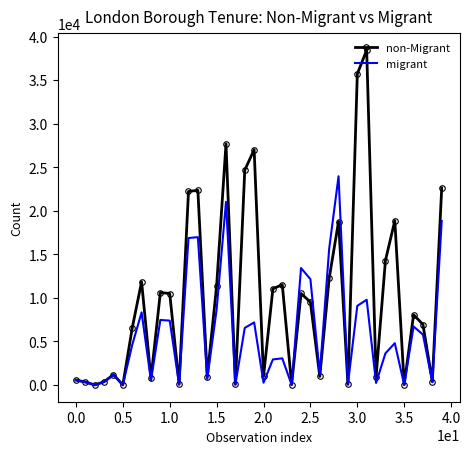

List the series in order of their overall mean, highest first.

non-Migrant, migrant